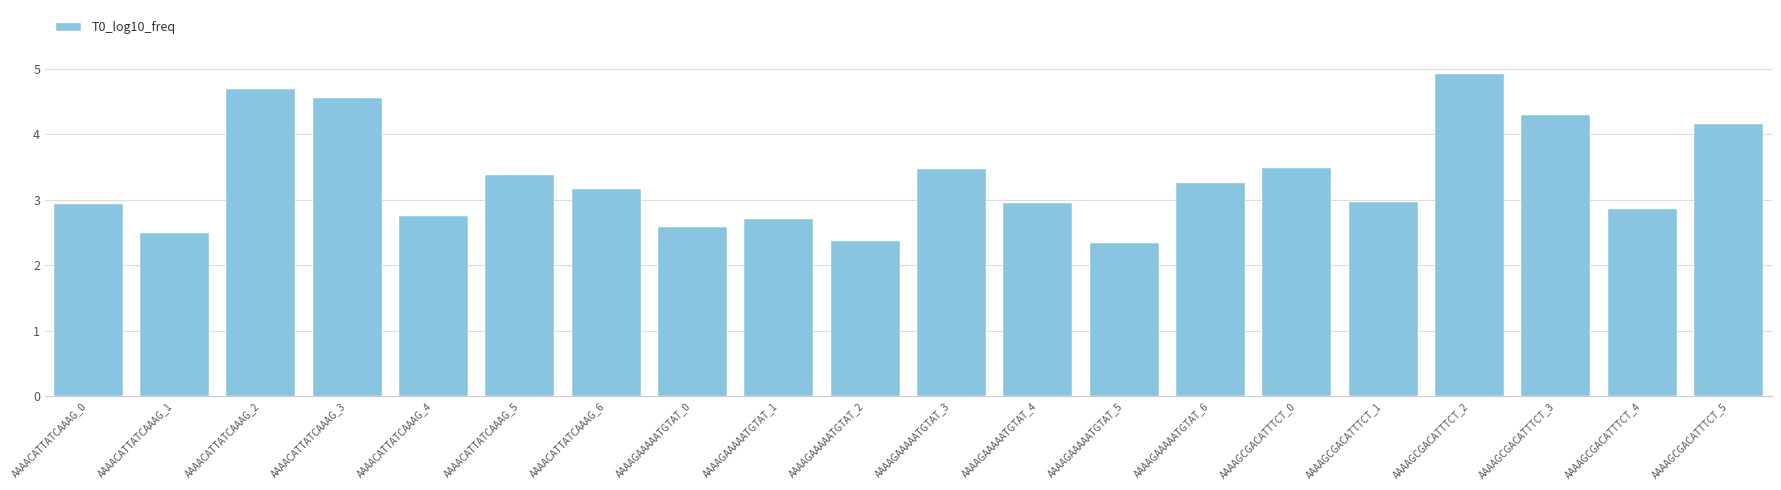

Between AAAAGCGACATTTCT_2 and AAAAGAAAAATGTAT_5, which is larger?

AAAAGCGACATTTCT_2